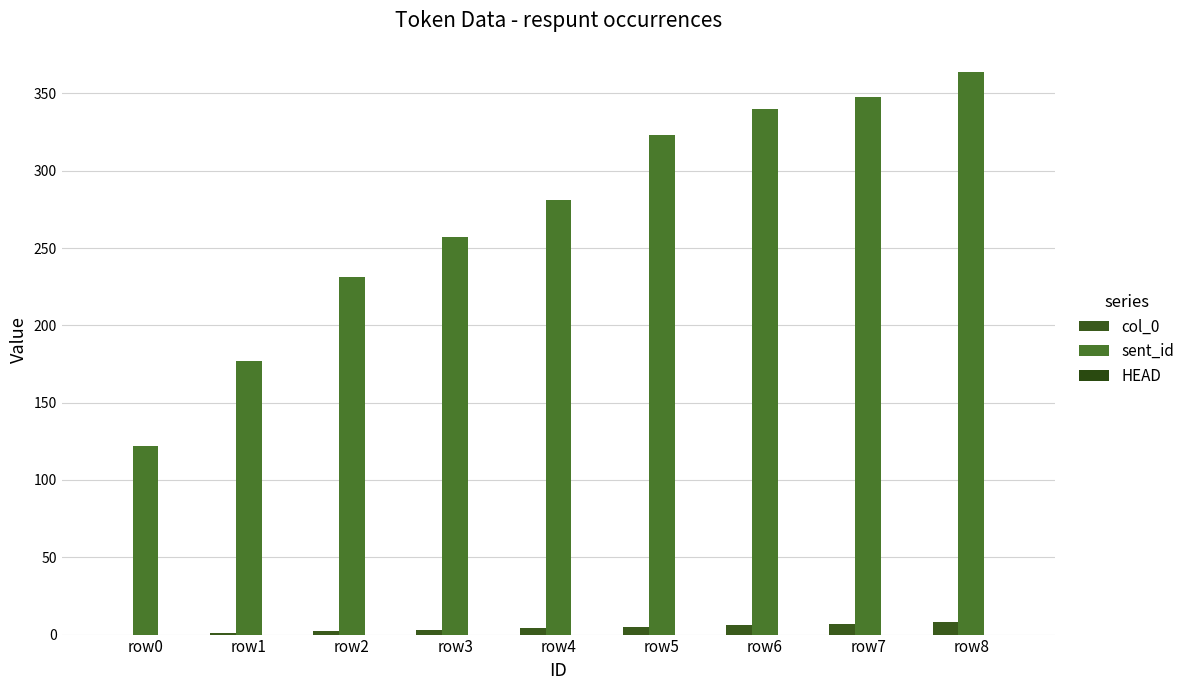

At how many categories does at least one series exceed 188?

7